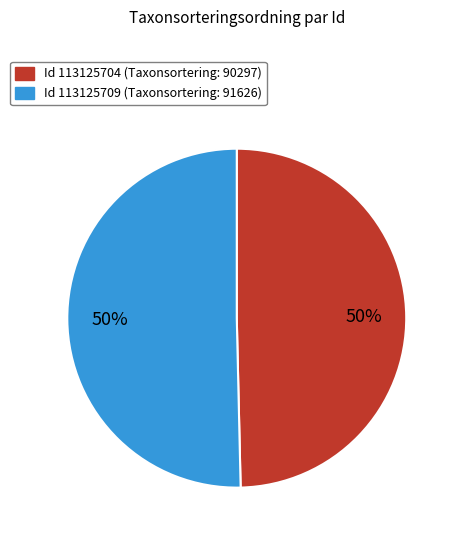

To the nearest percent, what is the average slice percentage?

50%